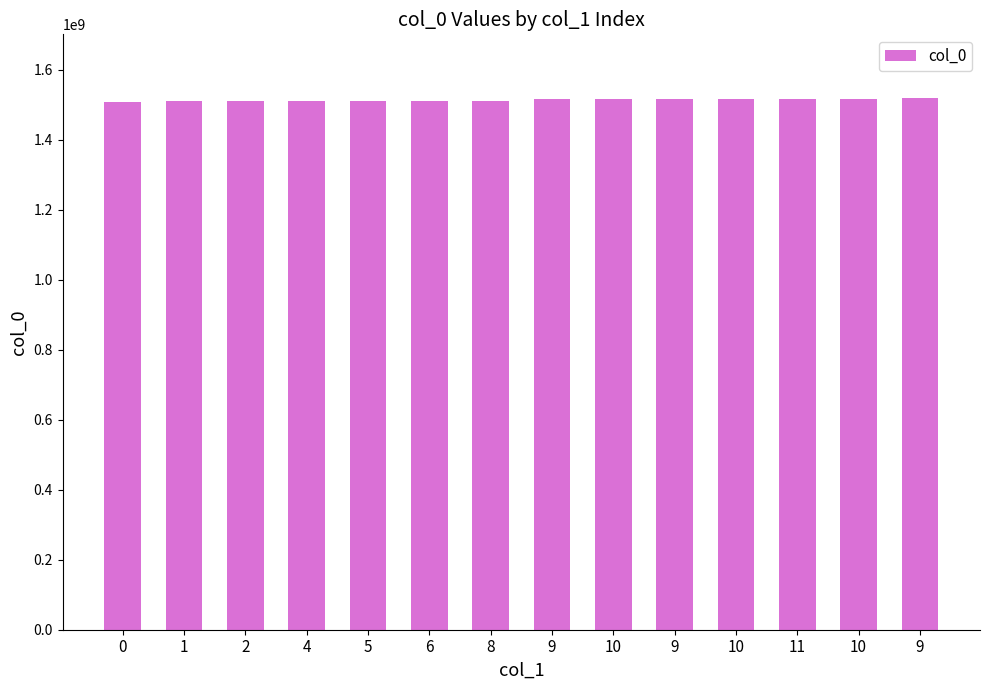

How many bars are there in total?

14